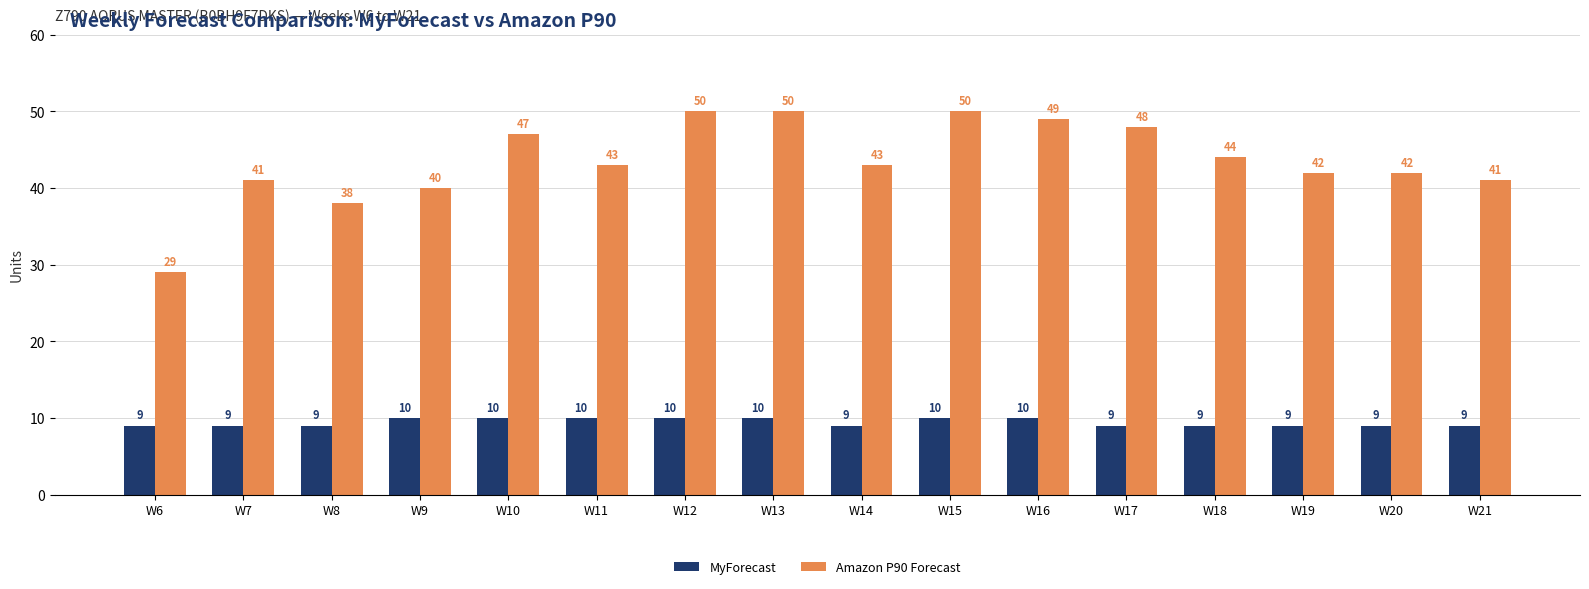

What is the total value across all series at W19?

51